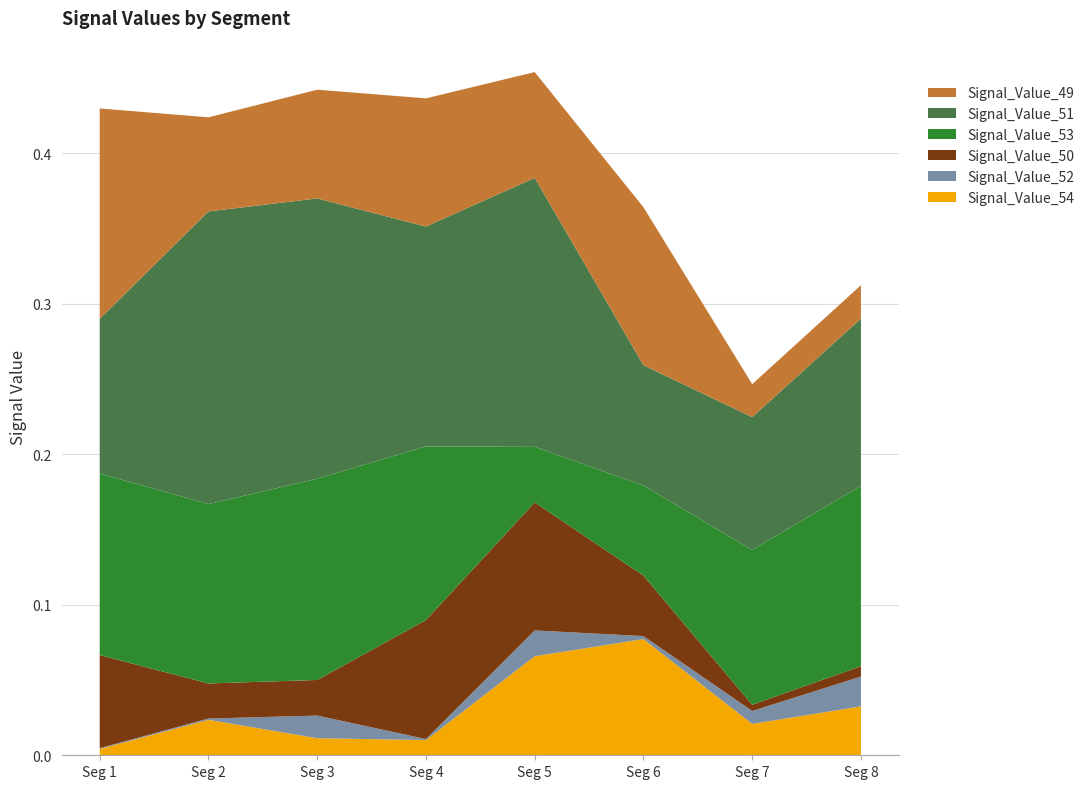

Reading right to left, transcribe all the data shown in this chart.

Signal_Value_49: 0.0	0.0	0.1	0.1	0.1	0.1	0.1	0.1
Signal_Value_50: 0.0	0.0	0.0	0.1	0.1	0.0	0.0	0.1
Signal_Value_51: 0.1	0.1	0.1	0.2	0.1	0.2	0.2	0.1
Signal_Value_52: 0.0	0.0	0.0	0.0	0.0	0.0	0.0	0.0
Signal_Value_53: 0.1	0.1	0.1	0.0	0.1	0.1	0.1	0.1
Signal_Value_54: 0.0	0.0	0.1	0.1	0.0	0.0	0.0	0.0